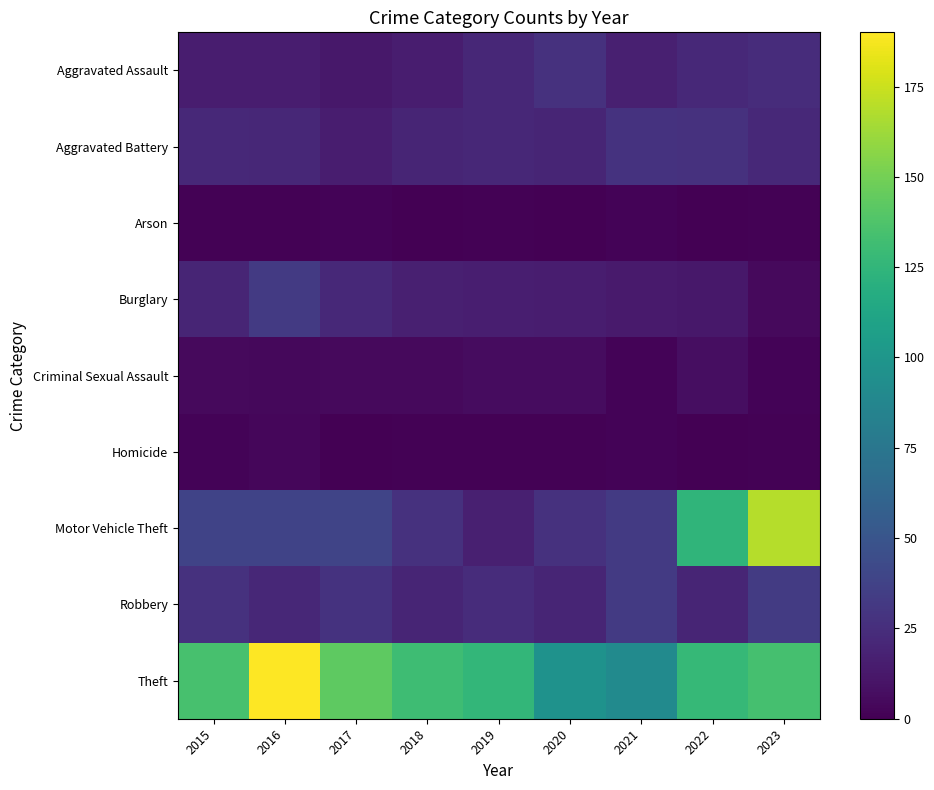

At which category does the chart reach its minimum across all series?

2018